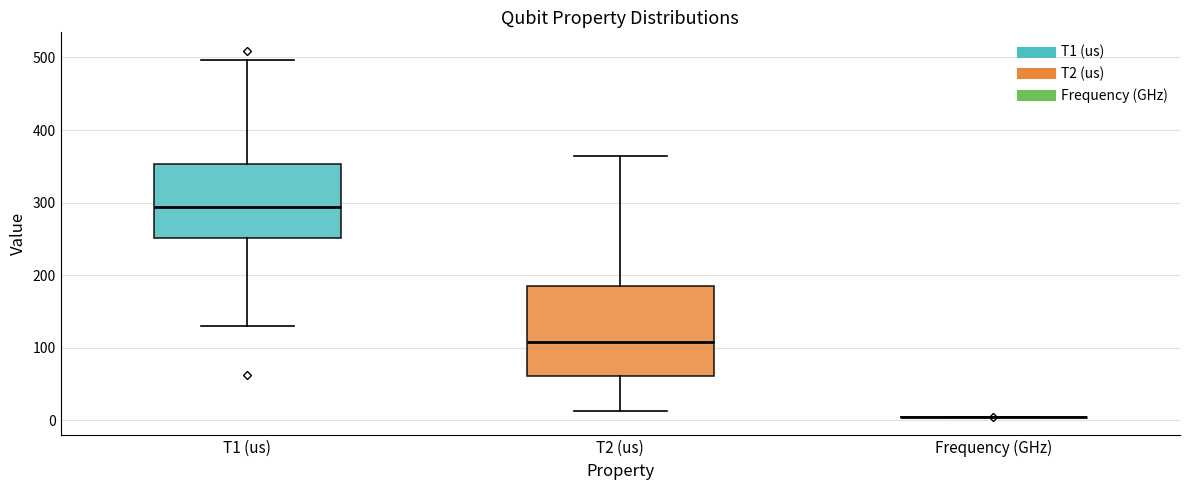

Reading left to right, transcribe this box plot: for each box, give where its median line is, the range the box spans, and where its two whiskers end, as read against the y-axis. The values are not printed on the chart, so give them approximately, as read against the axis.

T1 (us): median 290, box 250 to 350, whiskers 130 to 500
T2 (us): median 110, box 60 to 180, whiskers 10 to 360
Frequency (GHz): box collapsed to a line at 0, whiskers 0 to 0